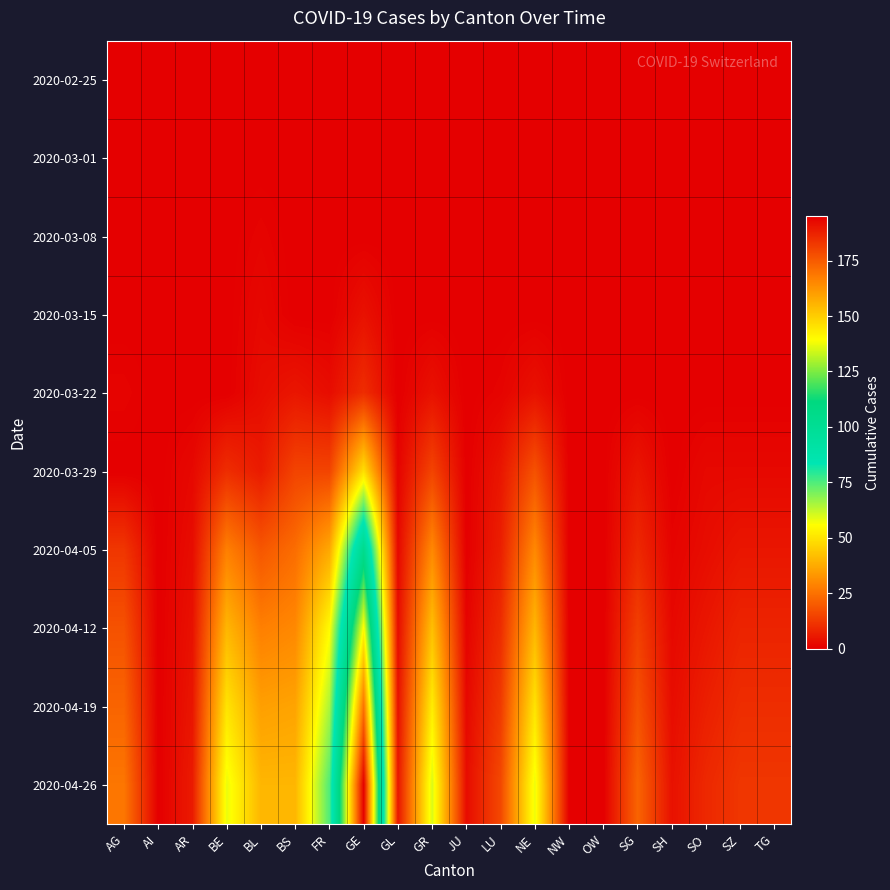

What is the difference between the highest and lowest values at TG?

12